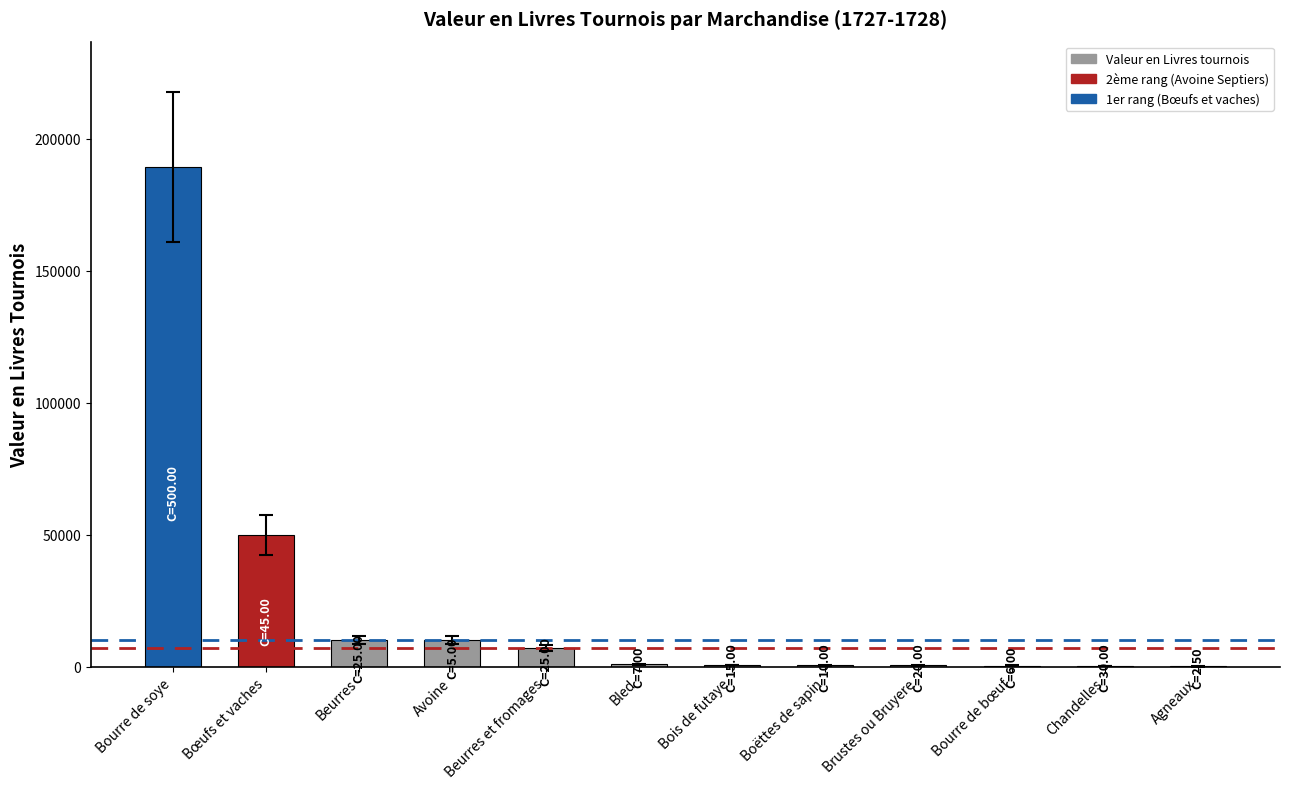

Read the value at Beurres.

10343.0